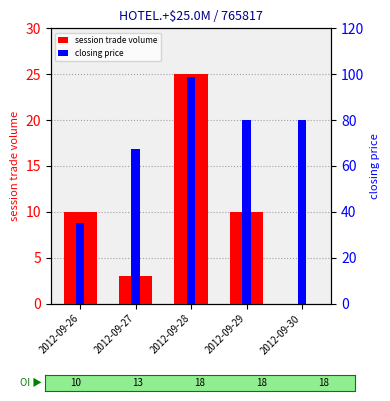

How many bars are there in total?

10